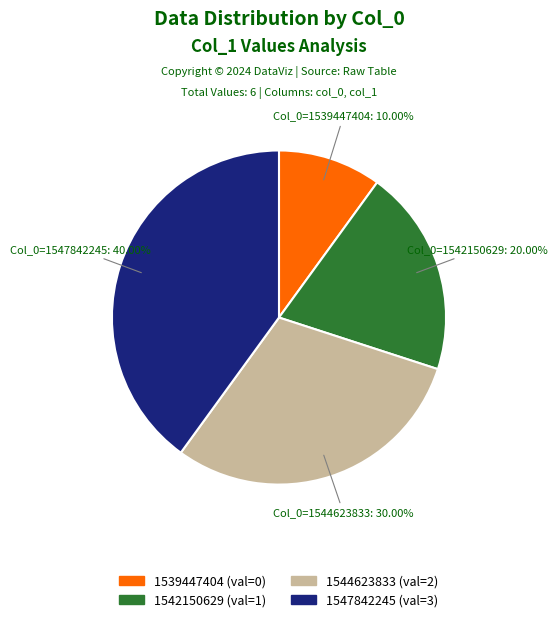

Between 1542150629 and 1539447404, which is larger?

1542150629